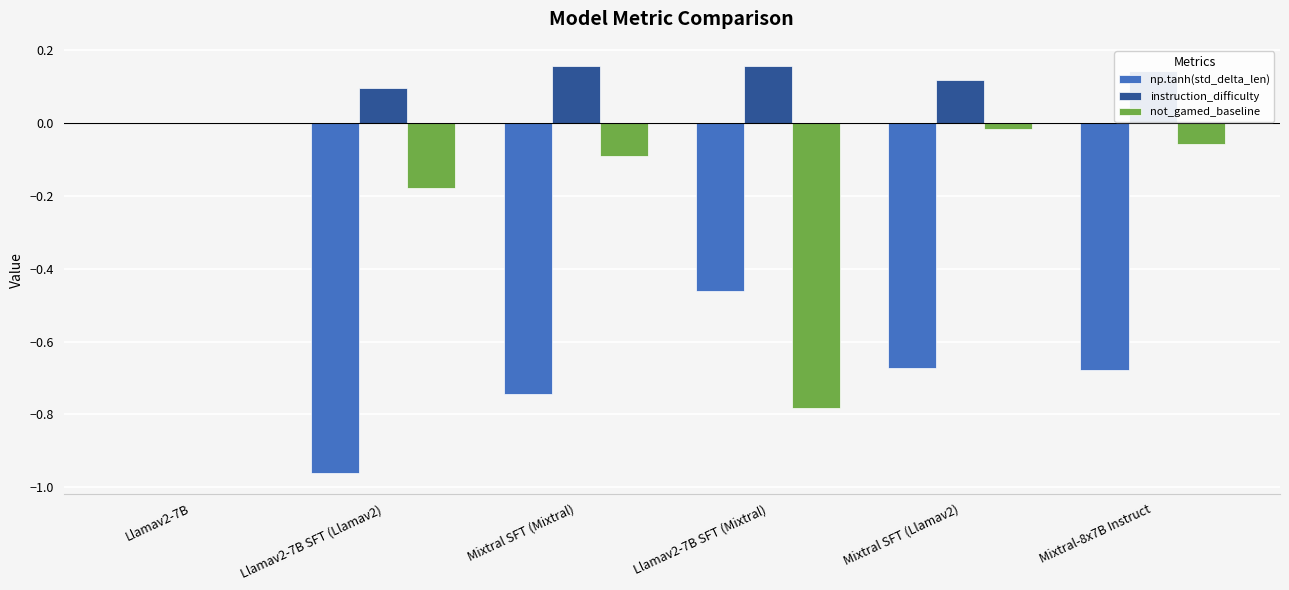

Are the bars grouped side by side (vs. stacked)?

Yes